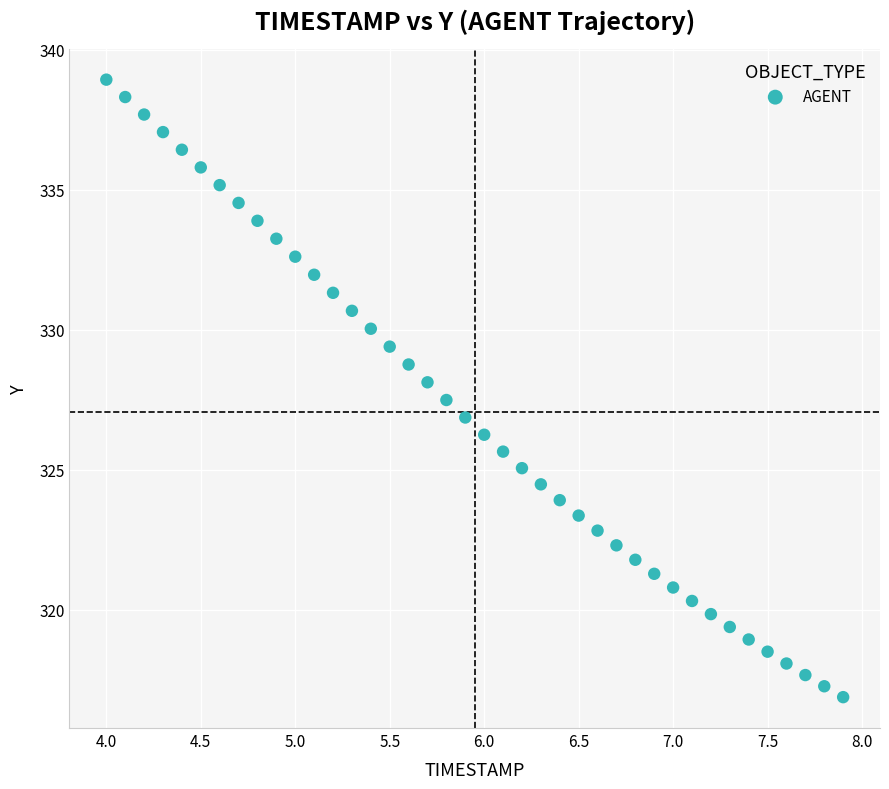

What is the range of X values (max minus min)?

3.9